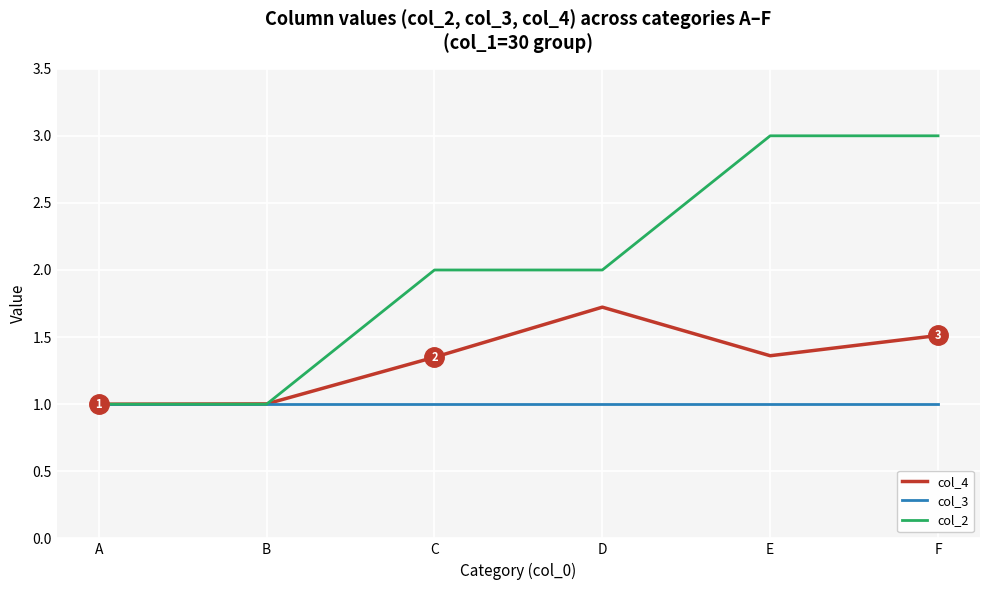

Rank the series by their maximum value, from highest to lowest.

col_2, col_4, col_3